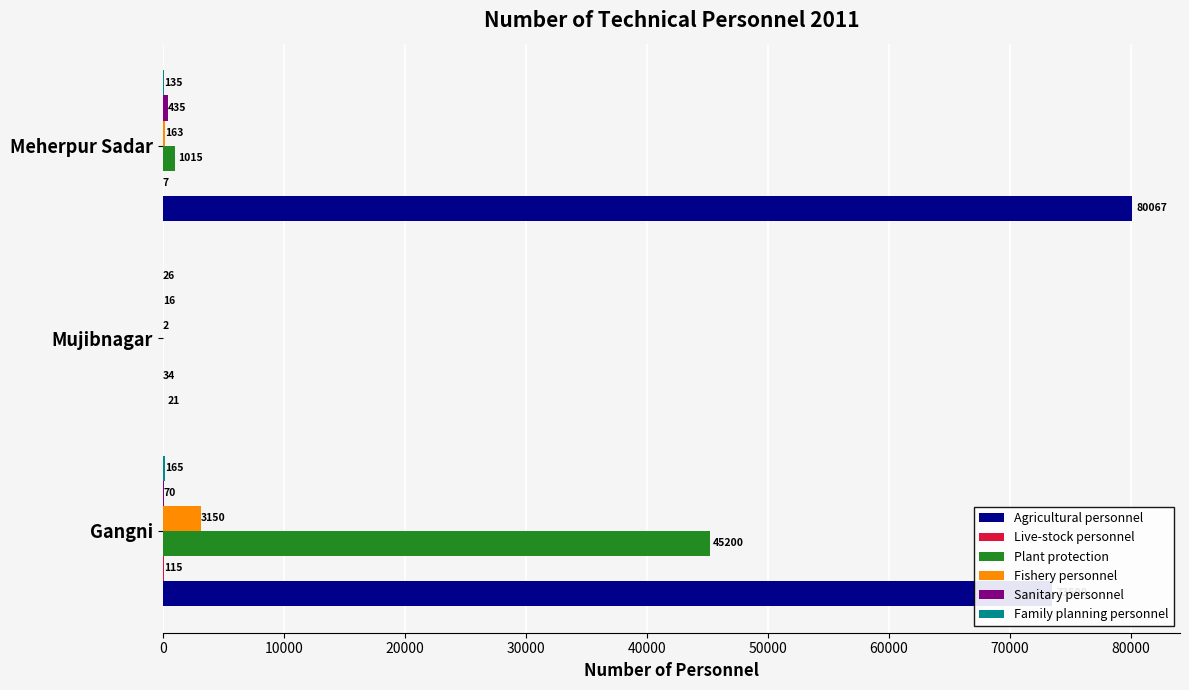

Between Mujibnagar and Meherpur Sadar, which series saw the biggest shift?

Agricultural personnel